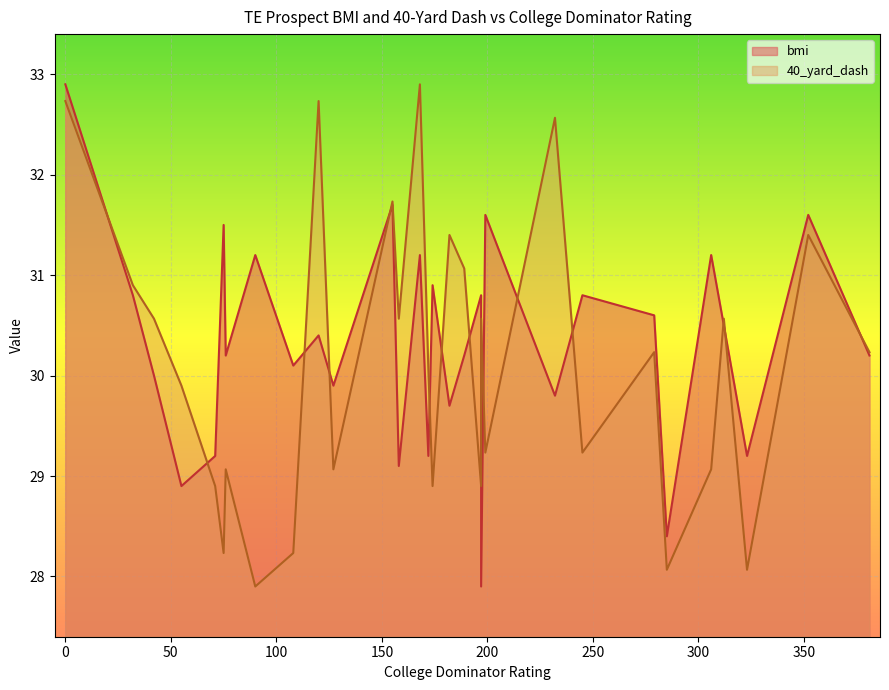

At which label is 40_yard_dash closest to 4?

90